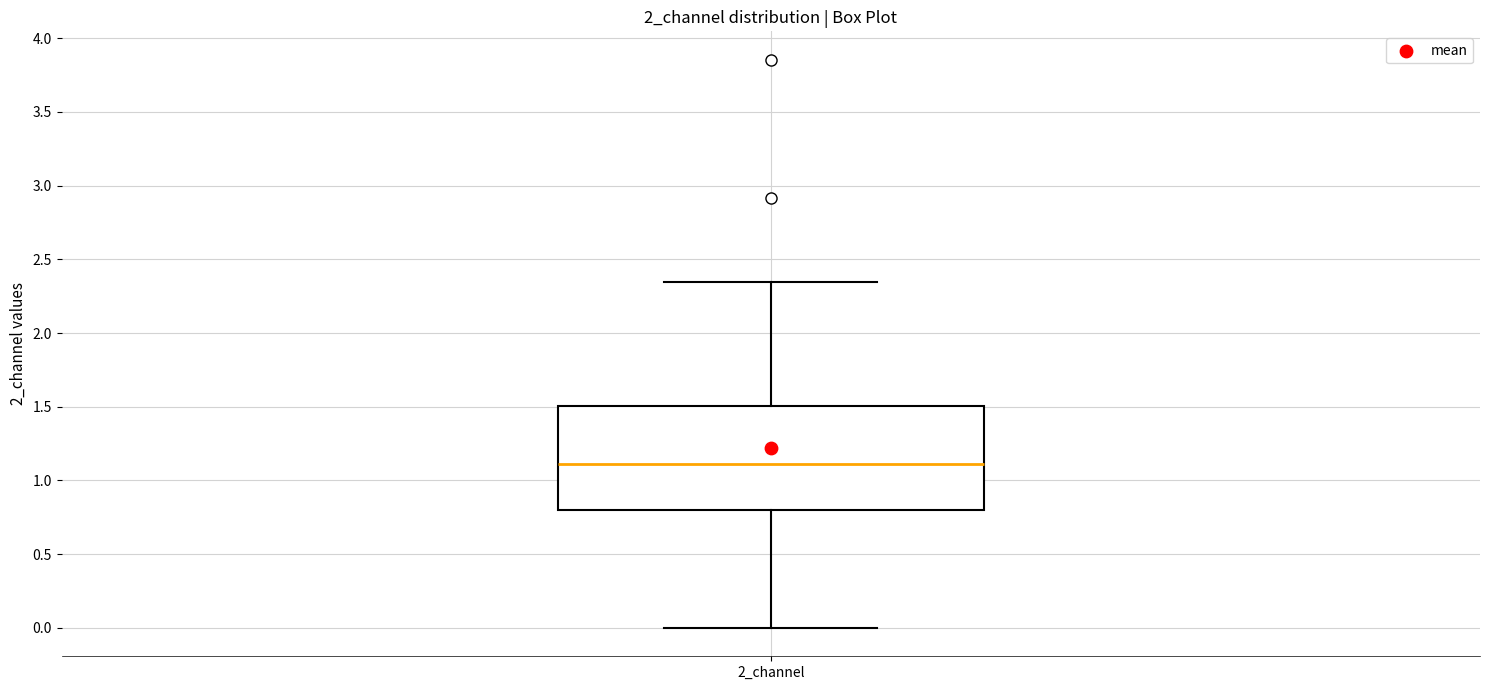

Transcribe this box plot: give where the median line is, the range the box spans, and where the two whiskers end, as read against the y-axis. The values are not printed on the chart, so give them approximately, as read against the axis.

median 1.10, box 0.80 to 1.50, whiskers 0.00 to 2.35